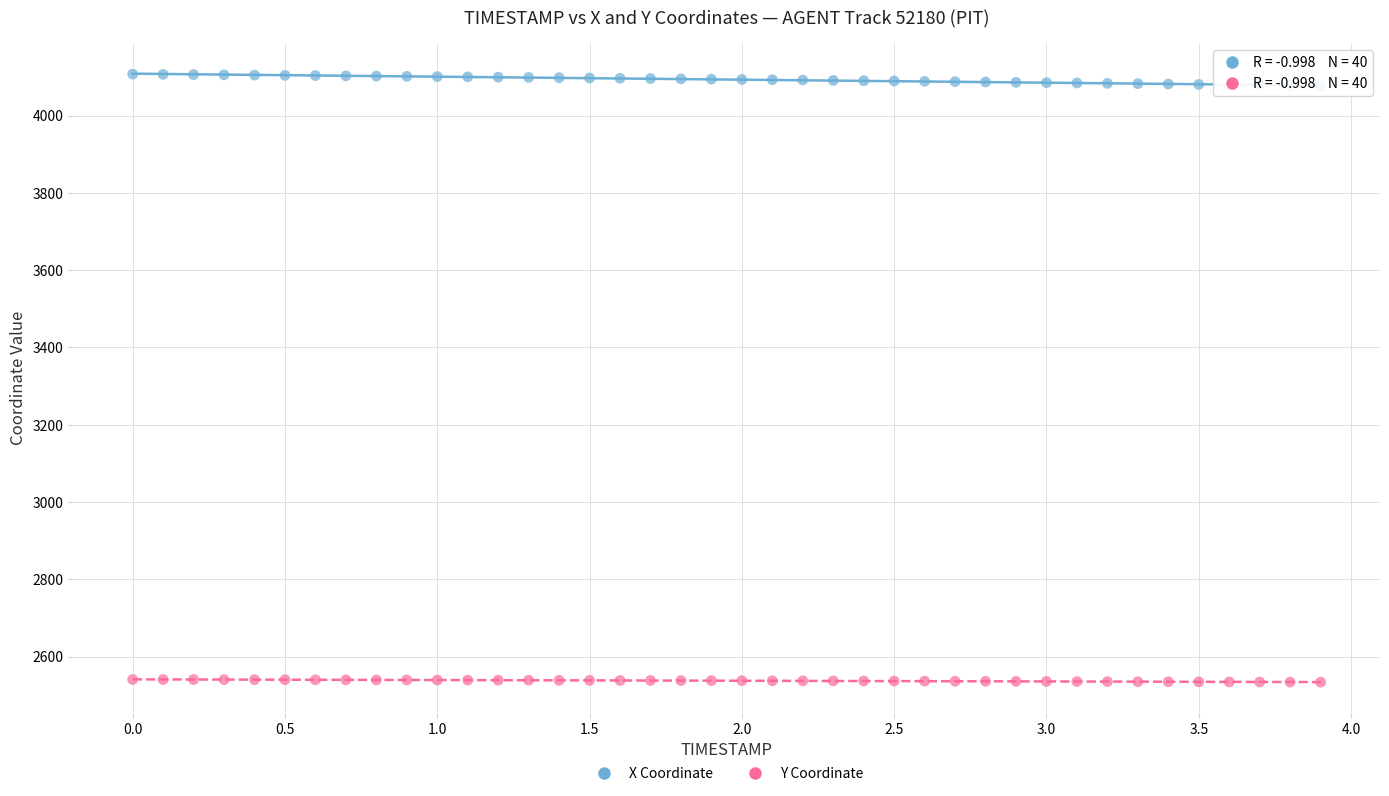

What is the X range (max minus min) for the scatter plot?

3.9